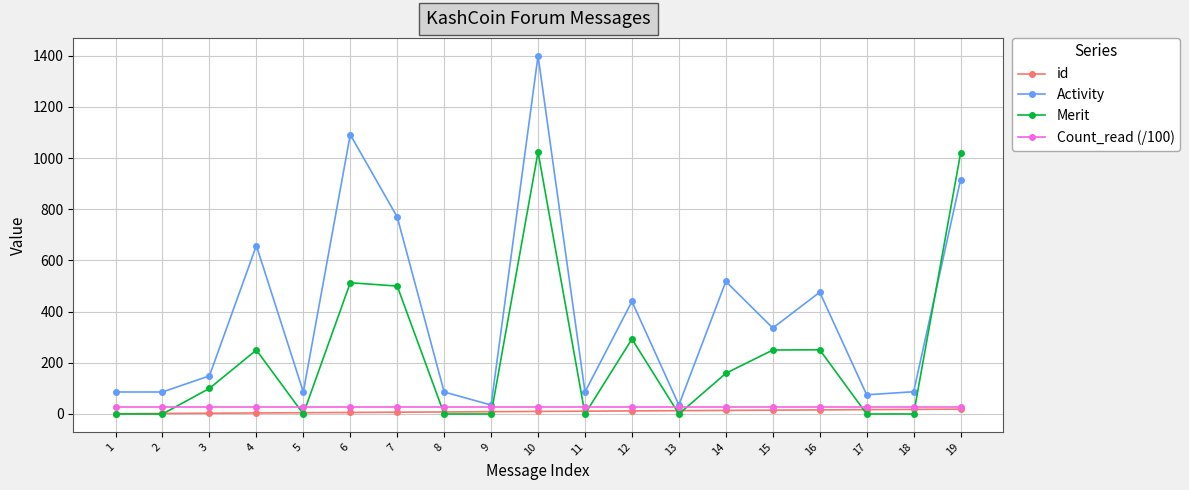

What is the value of the id point at the 14th from the left?

14.0